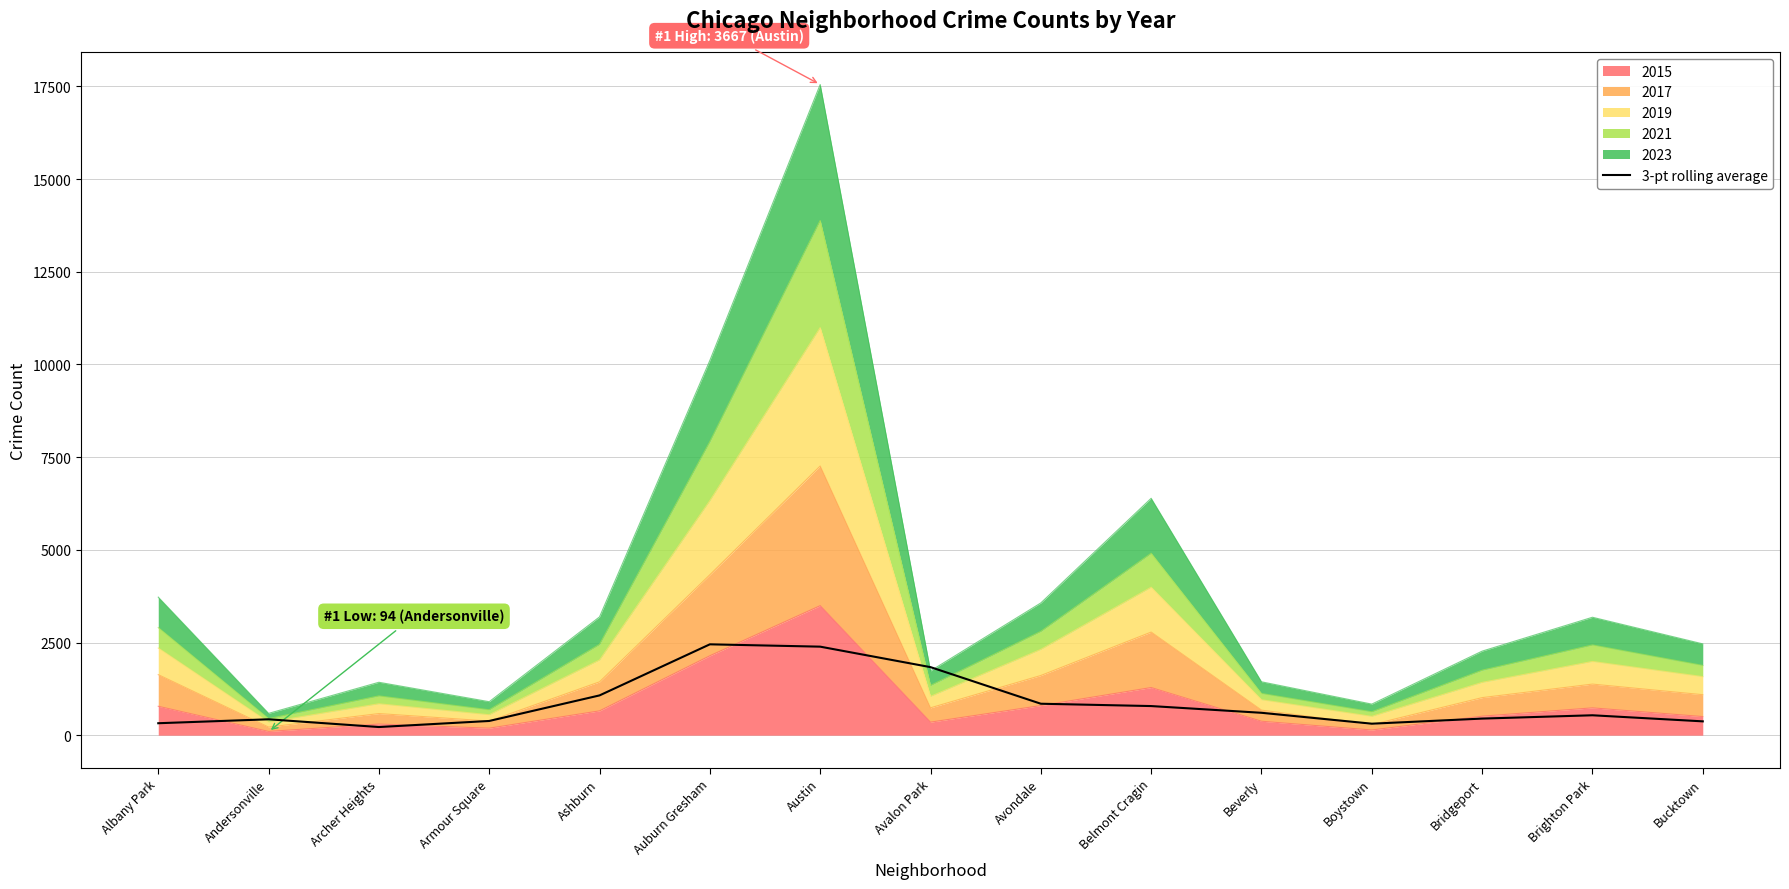

What position from the left is Belmont Cragin?

10